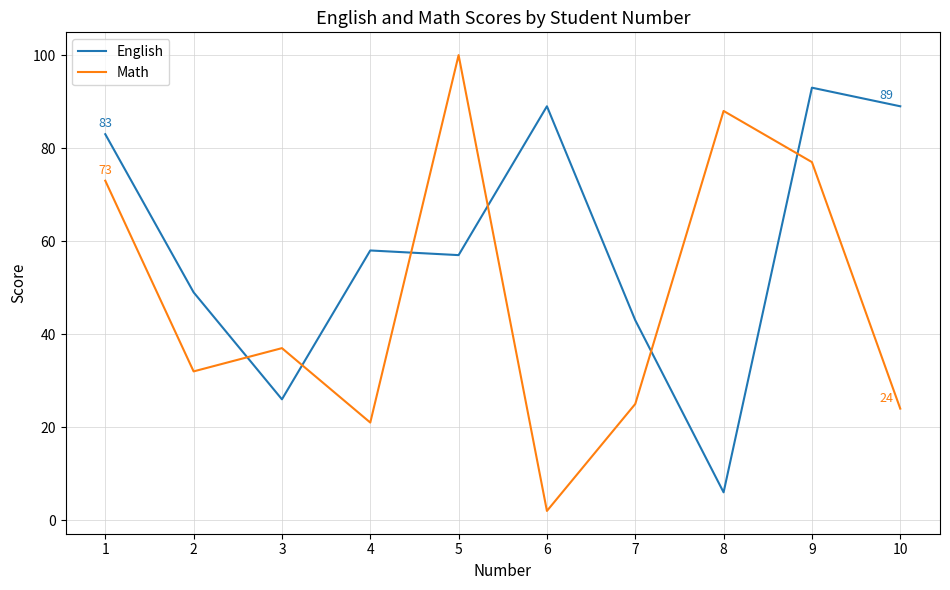

At which label is English closest to 49?

2